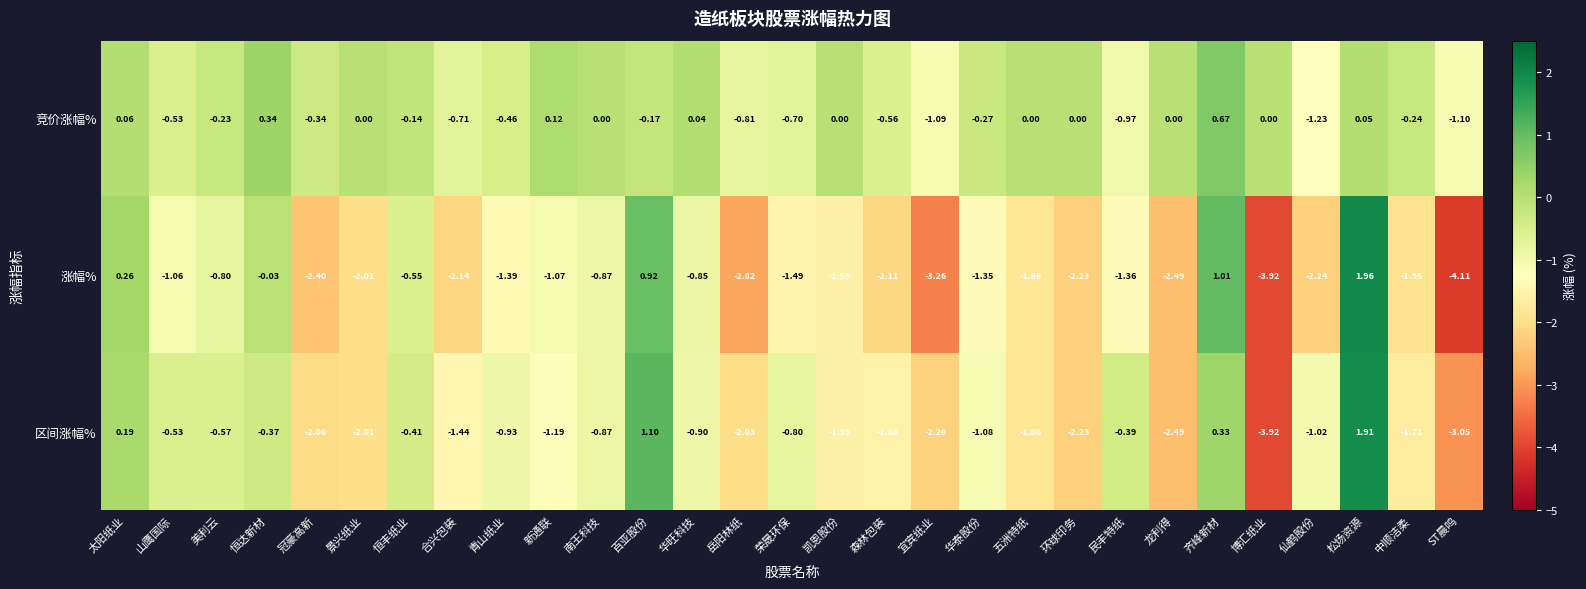

Which series has the widest spread of values?

涨幅%